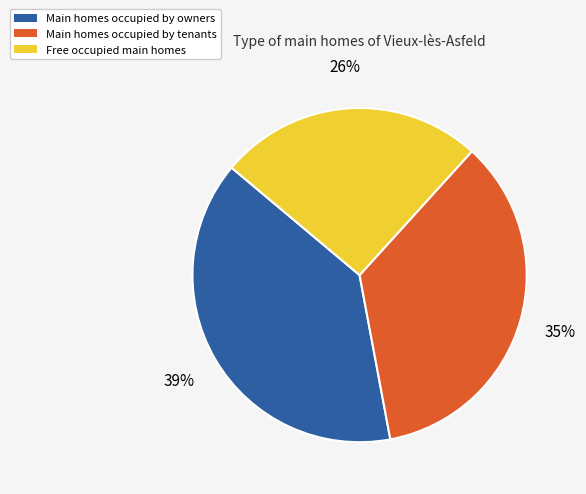

To the nearest percent, what portion does Main homes occupied by owners represent?

39%